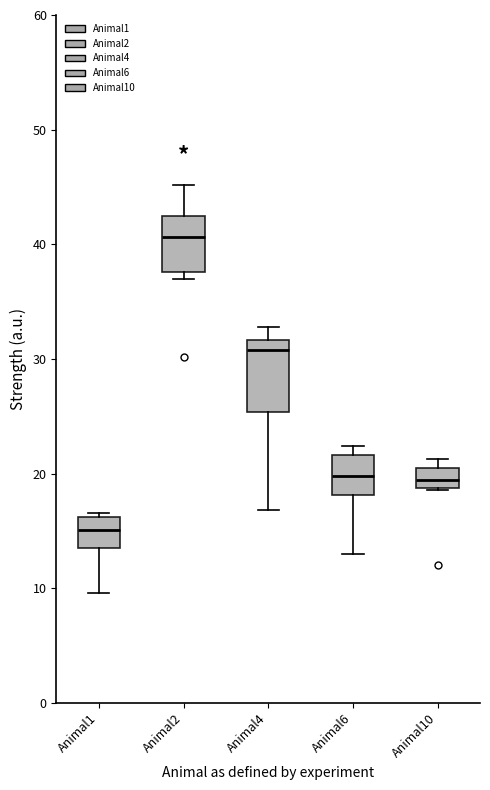

Comparing the boxes themselves (not the whiskers), which one is the tallest?

Animal4